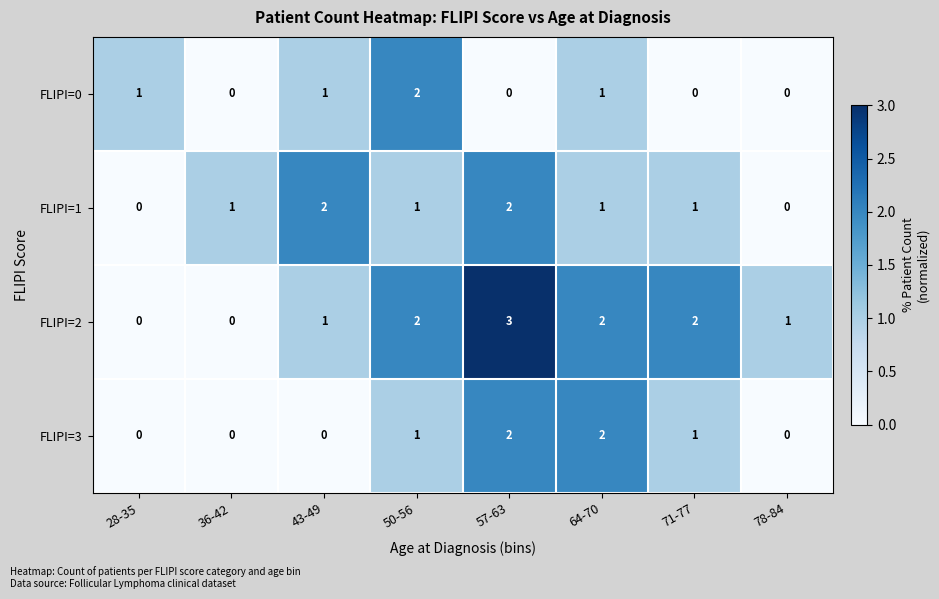

Rank the series by their average value, from highest to lowest.

FLIPI=2, FLIPI=1, FLIPI=3, FLIPI=0